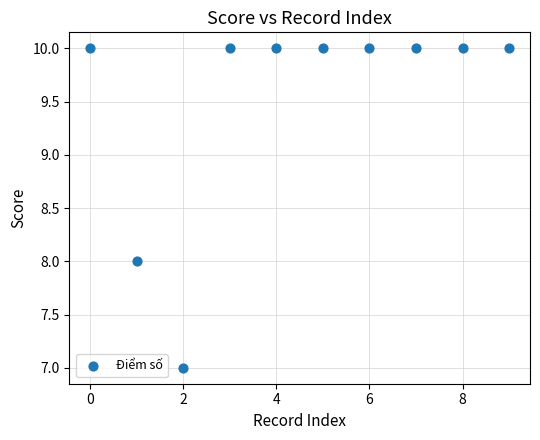

What is the average Y value?

10